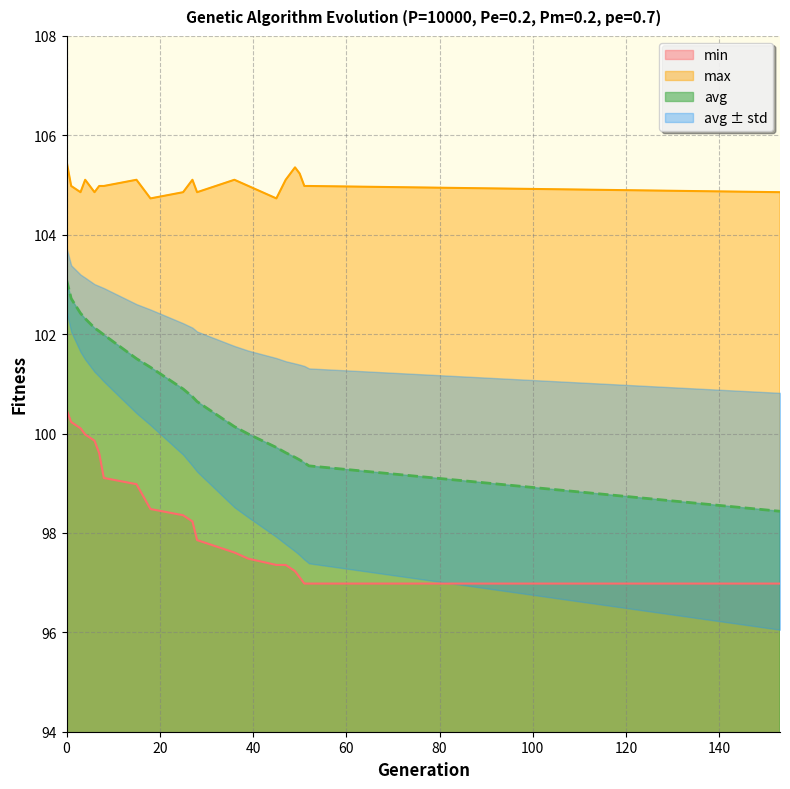

Reading right to left, extract all data points from this chart.

min: 153=97.0	52=97.0	51=97.0	50=97.1	49=97.2	47=97.4	45=97.4	39=97.5	36=97.6	28=97.9	27=98.2	25=98.4	18=98.5	15=99.0	8=99.1	7=99.6	6=99.9	4=100.0	3=100.1	1=100.2	0=100.5
max: 153=104.9	52=105.0	51=105.0	50=105.2	49=105.4	47=105.1	45=104.7	39=105.0	36=105.1	28=104.9	27=105.1	25=104.9	18=104.7	15=105.1	8=105.0	7=105.0	6=104.9	4=105.1	3=104.9	1=105.0	0=105.5
avg: 153=98.4	52=99.3	51=99.4	50=99.5	49=99.5	47=99.6	45=99.7	39=100.0	36=100.1	28=100.6	27=100.7	25=100.9	18=101.3	15=101.5	8=102.0	7=102.1	6=102.1	4=102.3	3=102.4	1=102.7	0=103.1